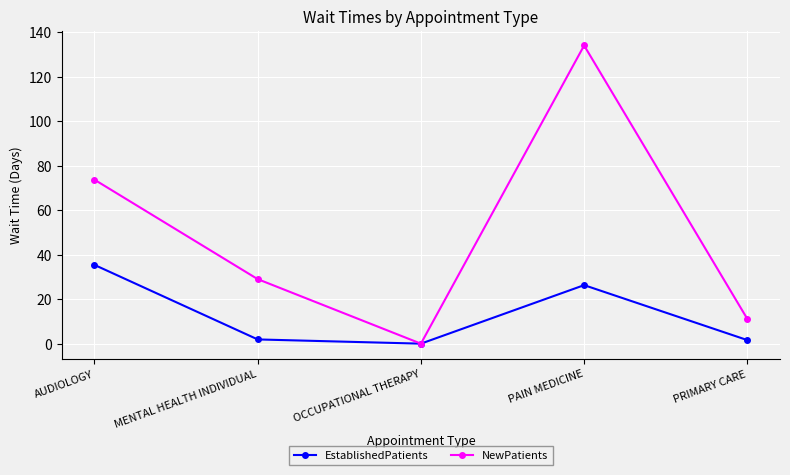

What is the sum of the NewPatients values at PAIN MEDICINE and OCCUPATIONAL THERAPY?

134.0